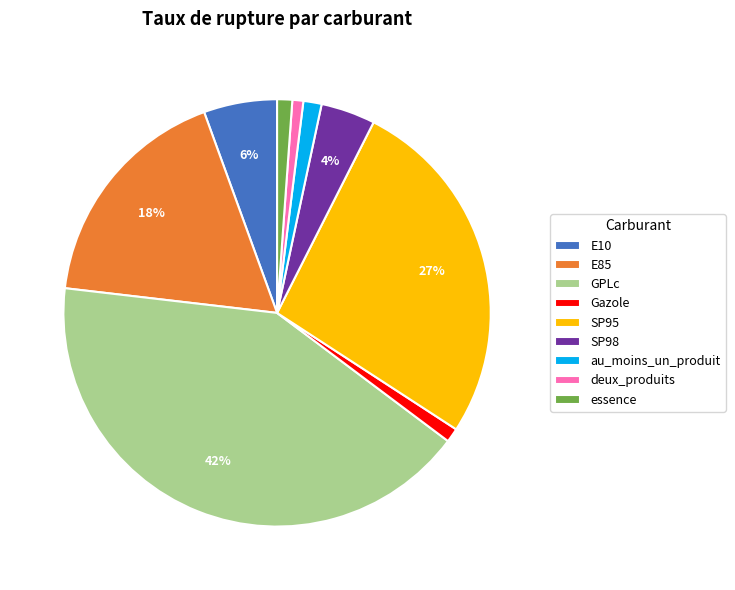

Is the sum of E10 and E85 greater than half?

No